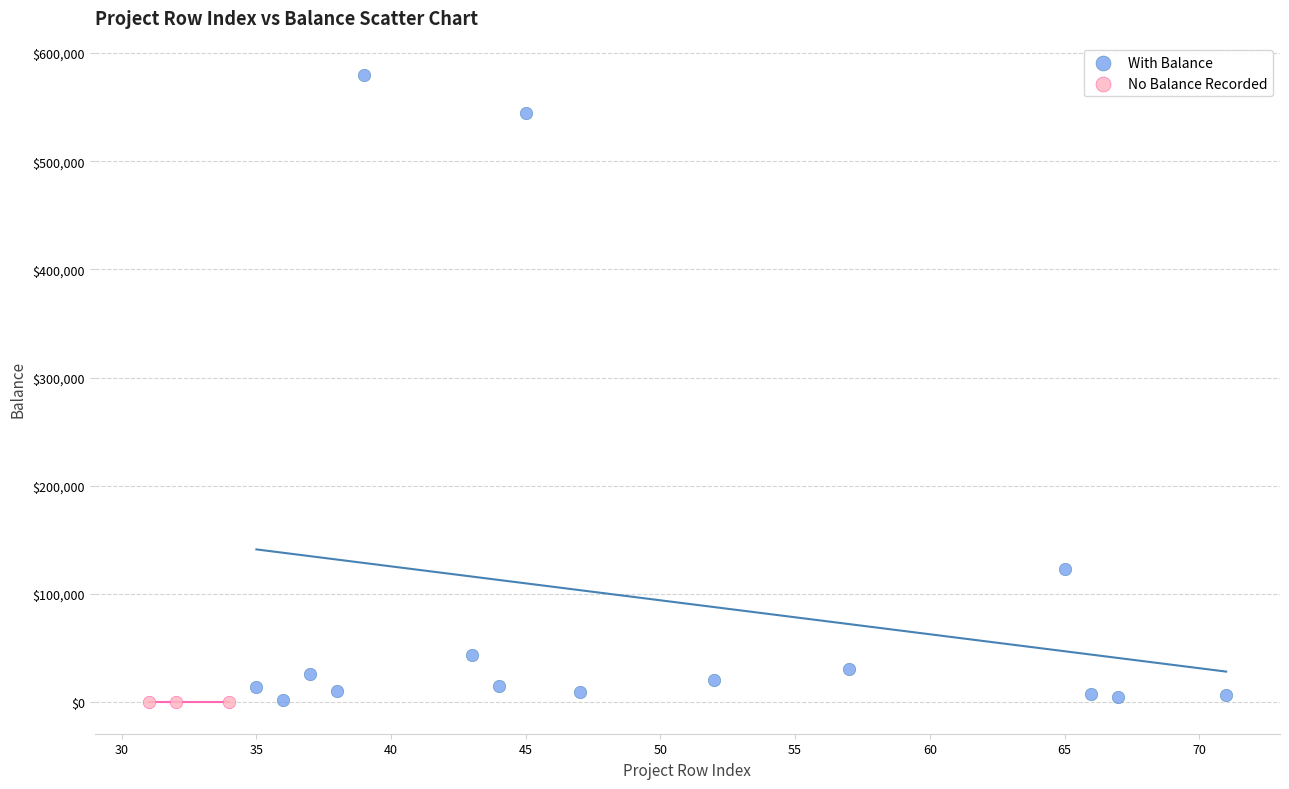

Which series contains the highest Y value?

With Balance